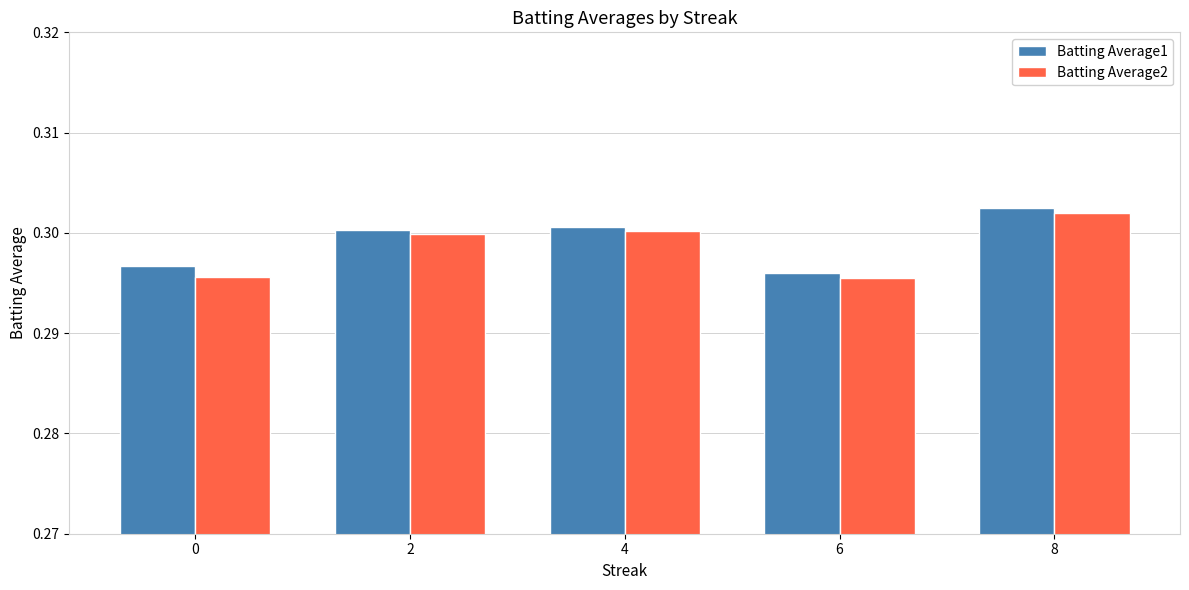

Count the number of categories in the chart.

5